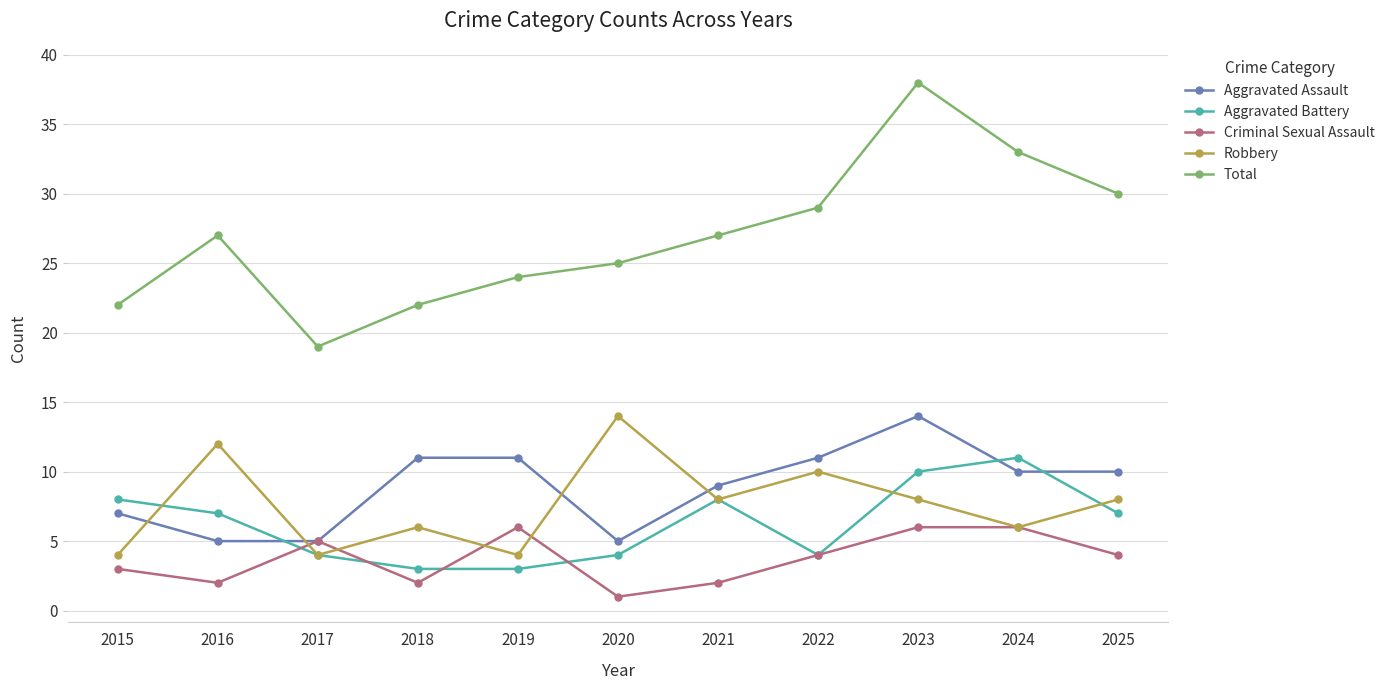

Where is the first local maximum for Aggravated Battery?

2021